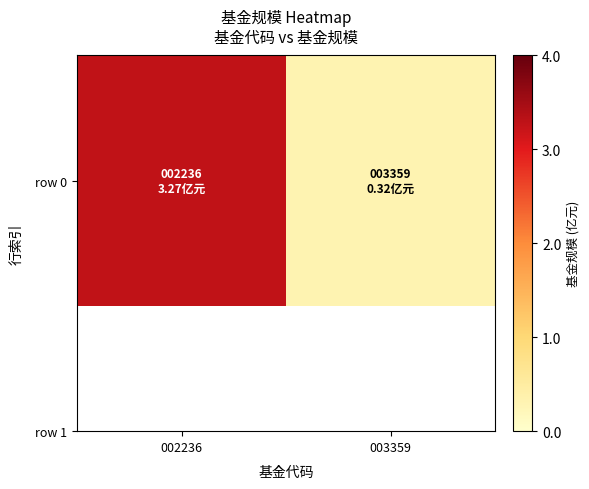

List the labels in order of value, smallest first.

003359, 002236